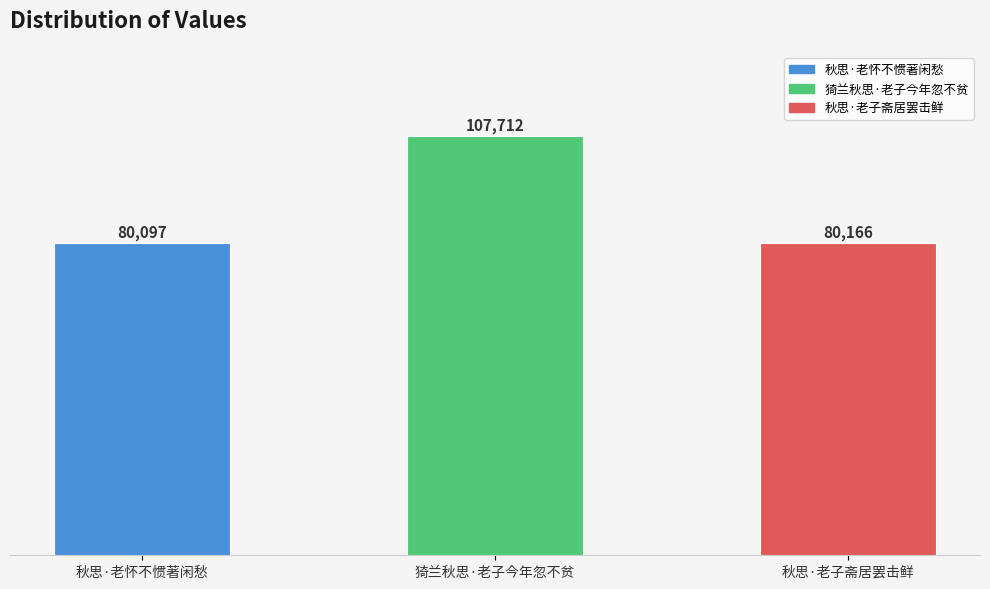

Reading left to right, transcribe all the data shown in this chart.

80097	107712	80166